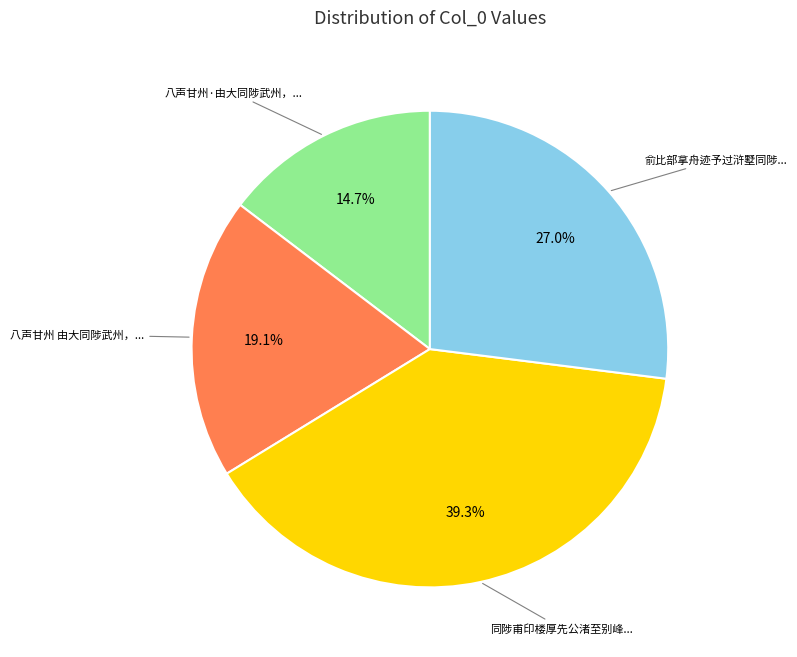

Is there any slice that represents more than half of the pie?

No